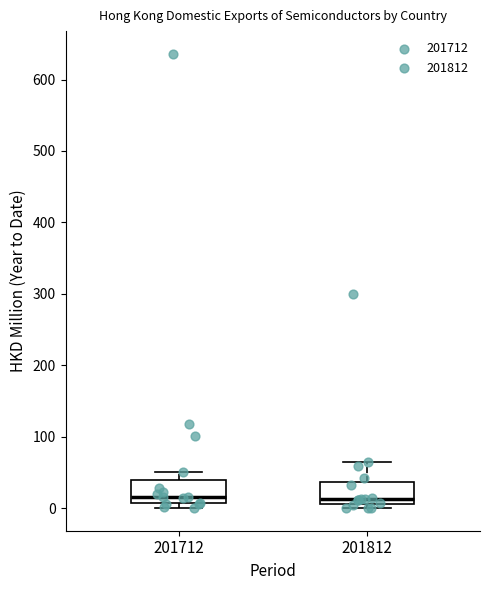

Reading left to right, read every box against the y-axis: the position of its median line, the range the box covers, and the ends of its whiskers. The values are not printed on the chart, so give them approximately, as read against the axis.

201712: median 20, box 10 to 40, whiskers 0 to 50
201812: median 10 (just above the box's lower edge), box 10 to 40, whiskers 0 to 60